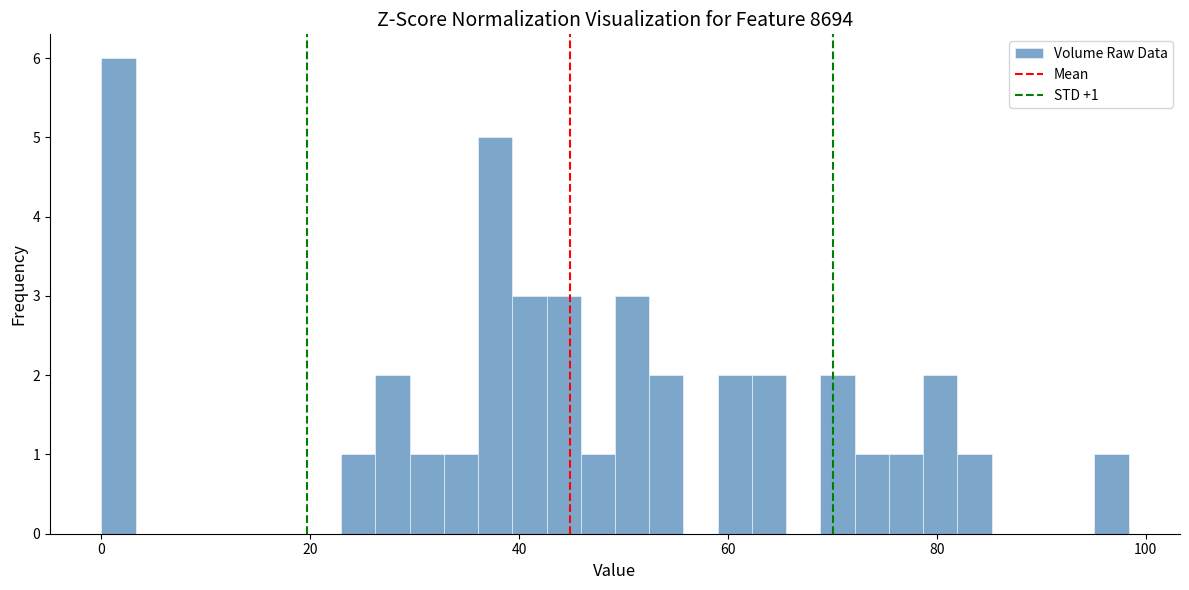

Read against the x-axis, roughly where is the centre of the tallest bar?

2